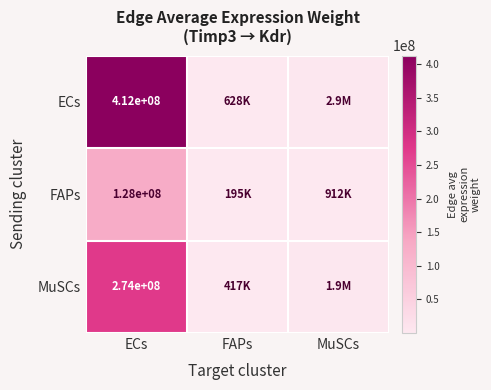

Rank the series at ECs from highest to lowest value.

ECs, MuSCs, FAPs